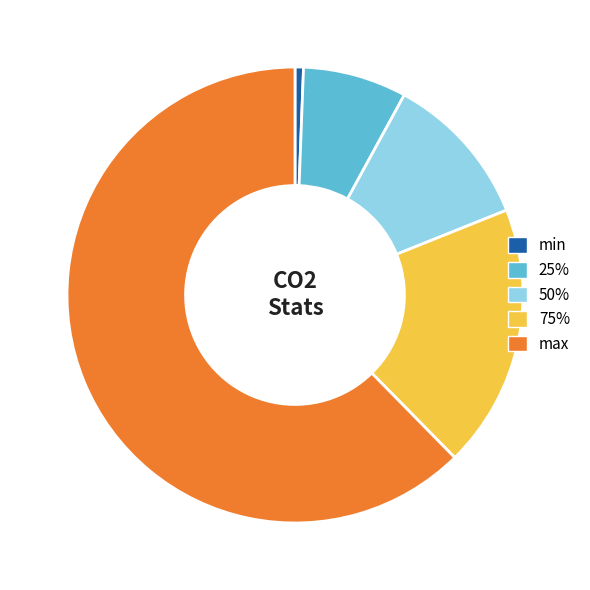

Combined, do 75% and max account for over 50%?

Yes